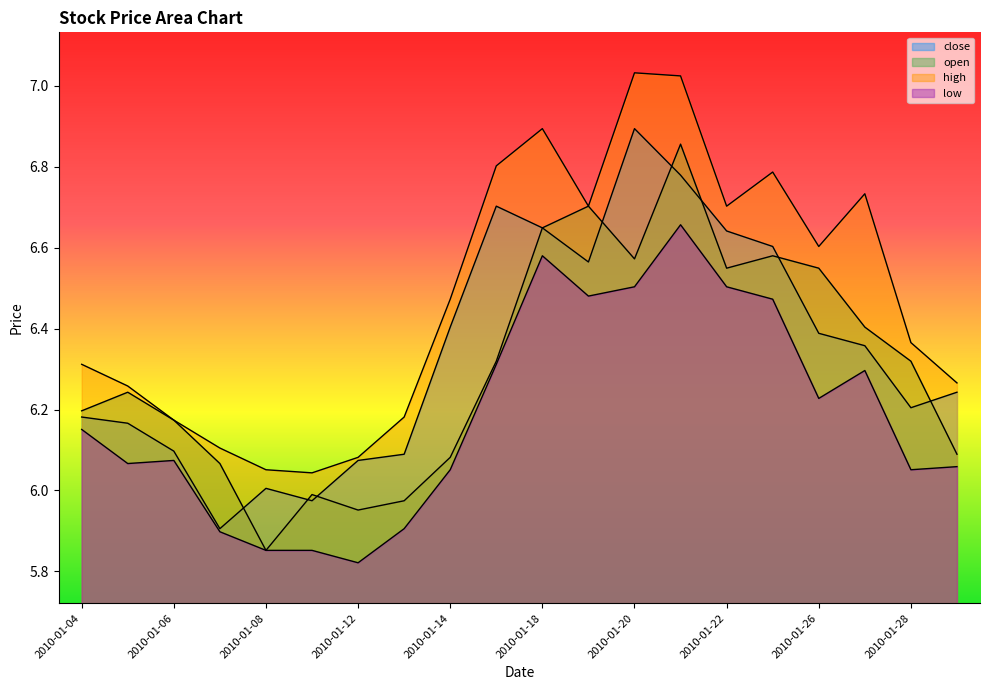

True or false: close and high intersect in this chart.

False